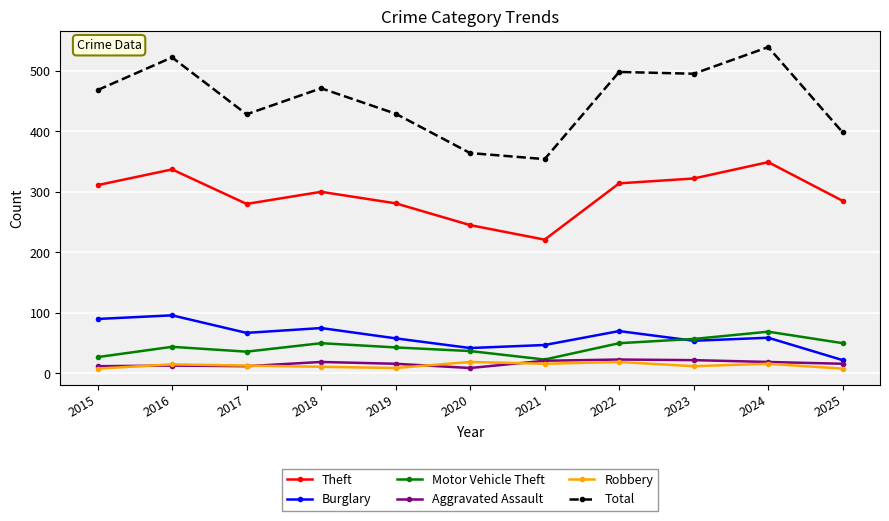

True or false: Aggravated Assault has more than 1 interior local peaks.

True